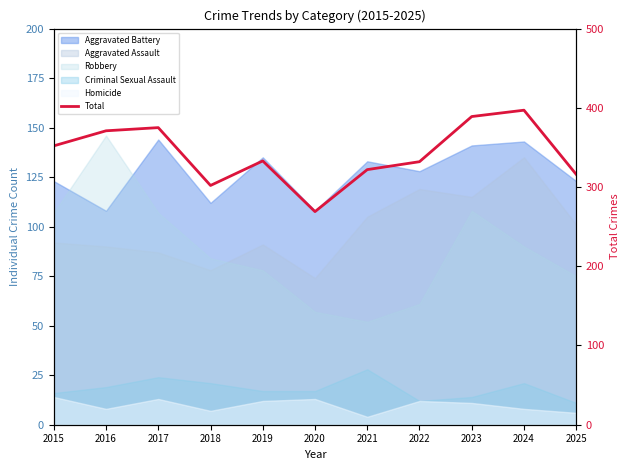

What is the value of the 7th point from the left?

322